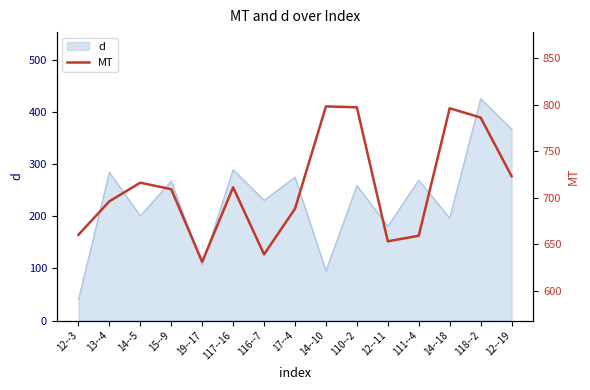

What is the minimum value for d?

40.2